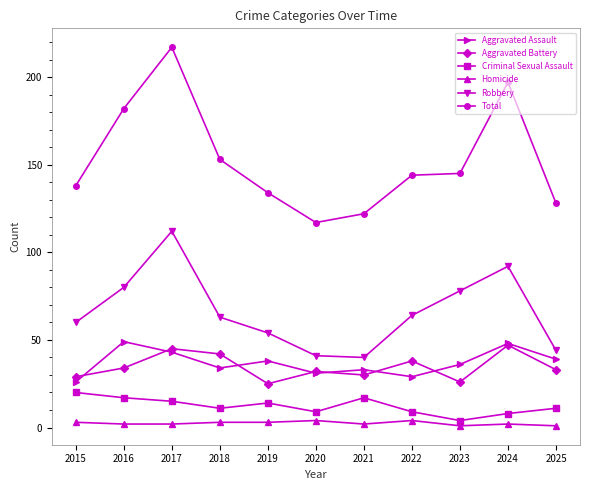

Which category has the highest value in the Total series?

2017